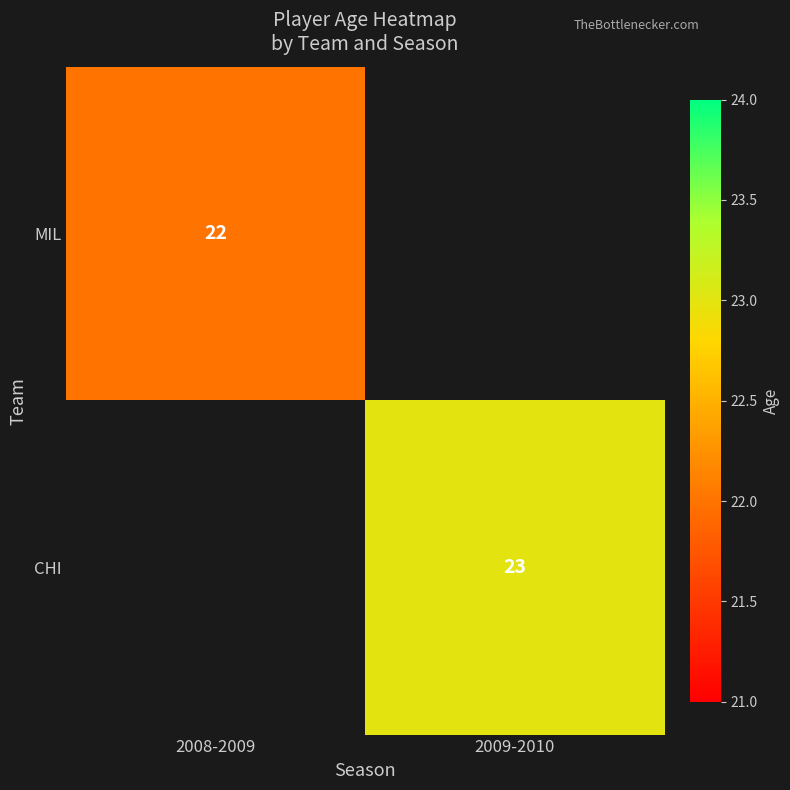

Is it true that CHI equals 23 at 2009-2010?

True